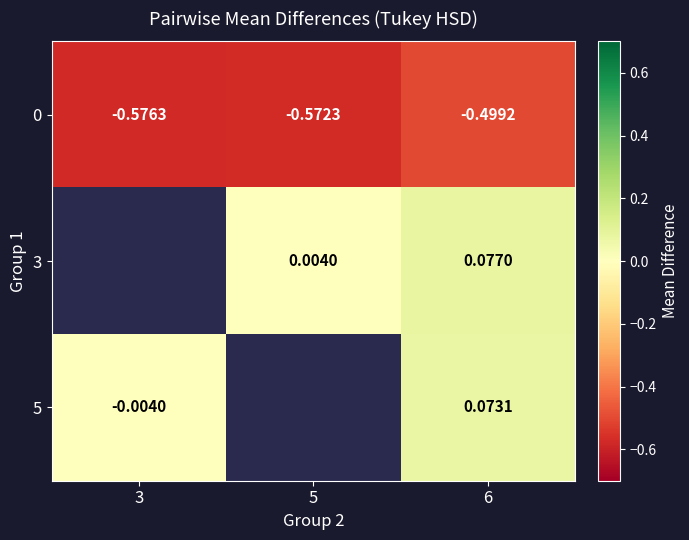

Rank the categories by 3 value from lowest to highest.

3, 5, 6